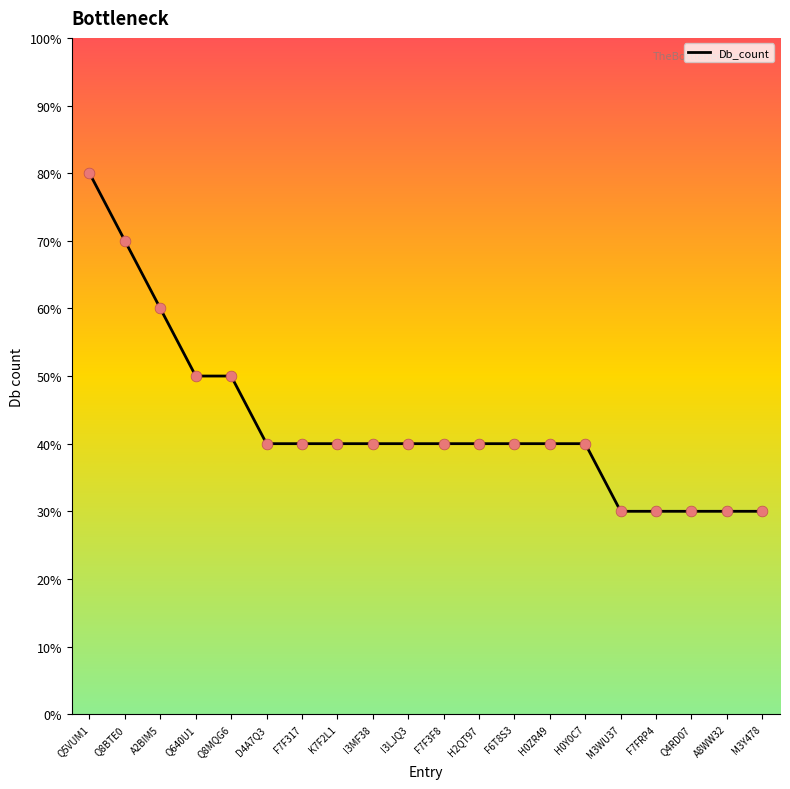

What is the ratio of the value at H2QT97 to the value at H0ZR49?

1.0